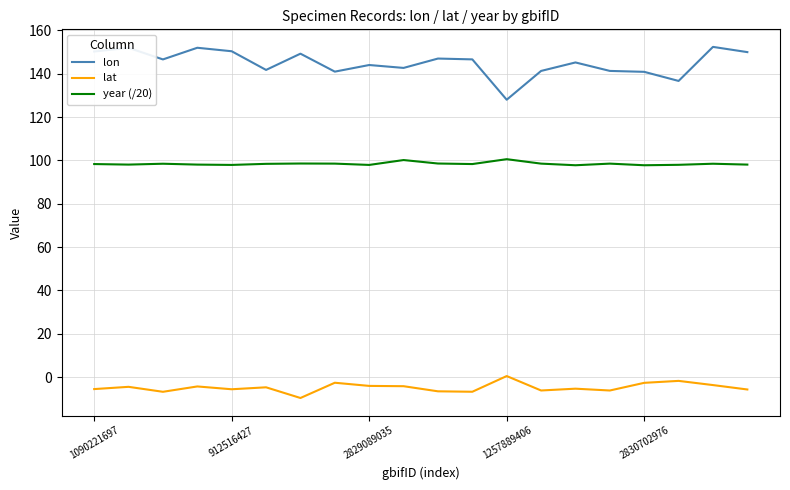

Which series has the largest range (max minus min)?

lon